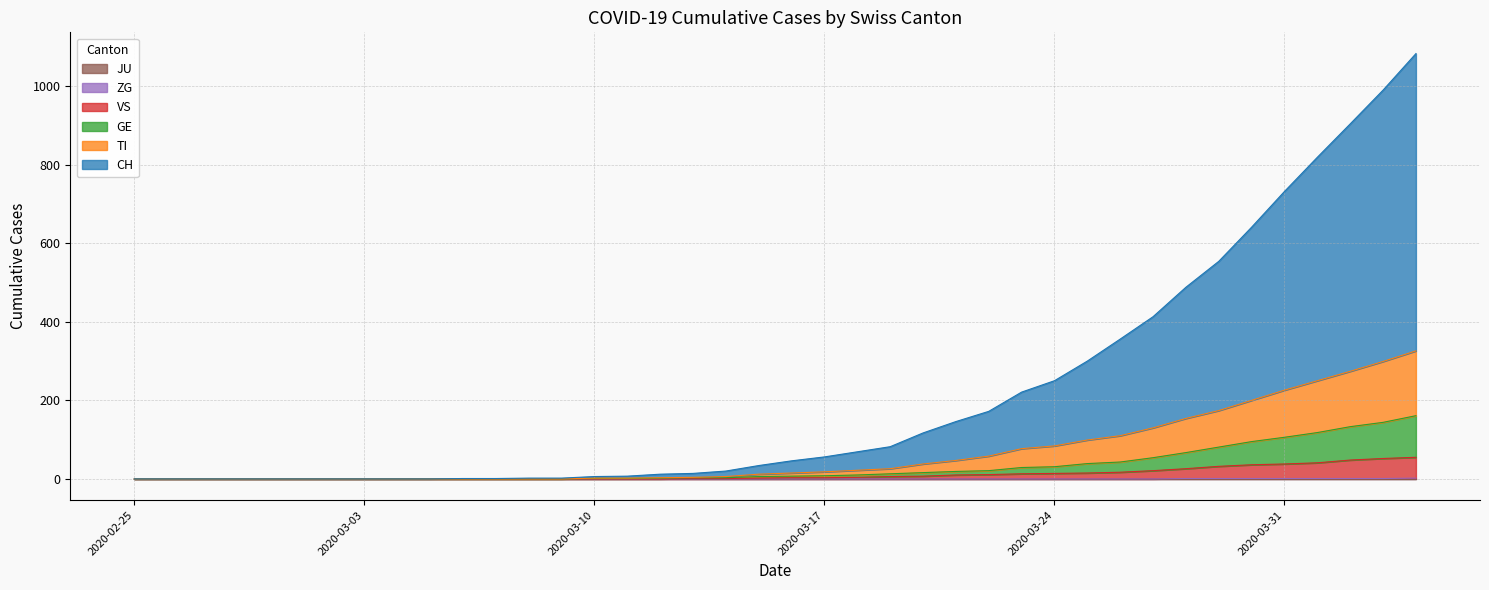

Does the chart display data point markers on the line(s)?

No